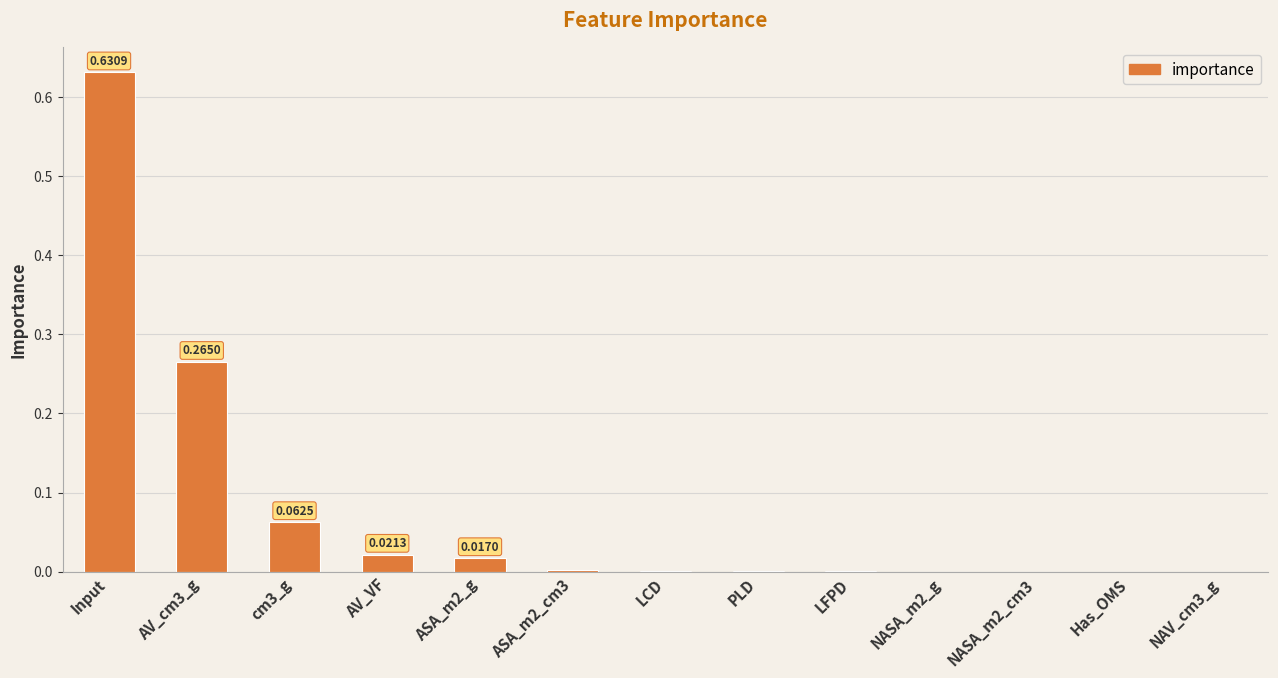

What is the sum of all values?

1.0